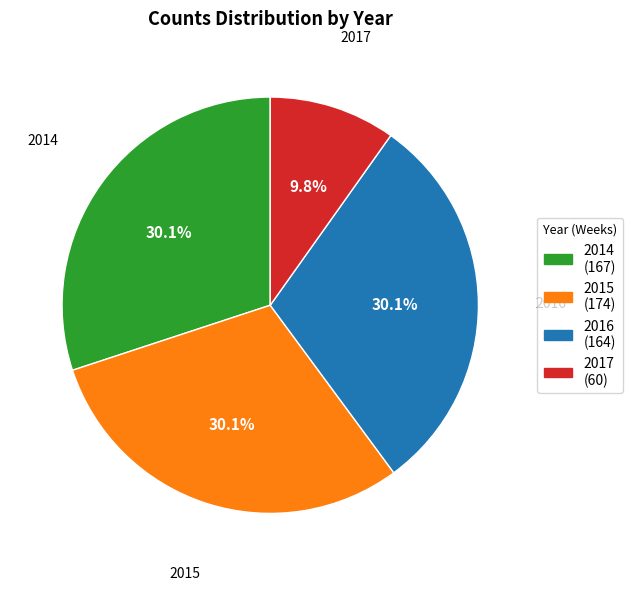

What percentage is the 2014 slice, to the nearest percent?

30%